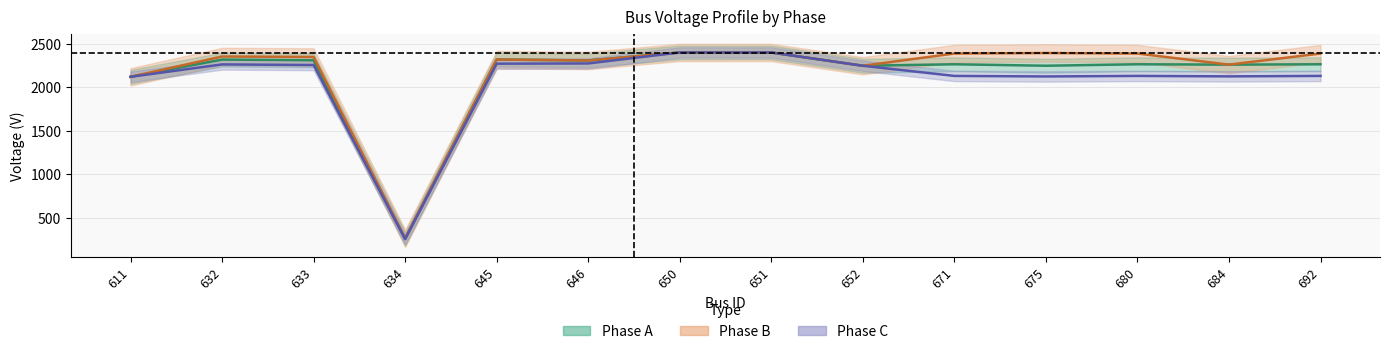

What is the spread (max minus min) of values at 684?

134.8